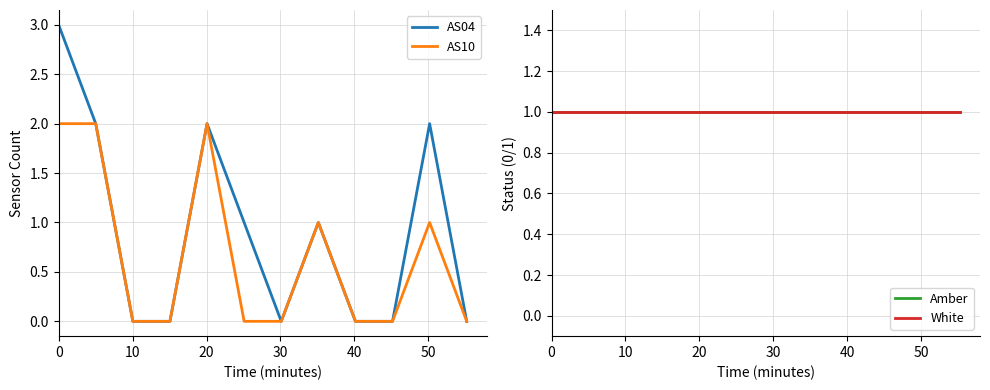

How many values in the AS04 series exceed 1?

4